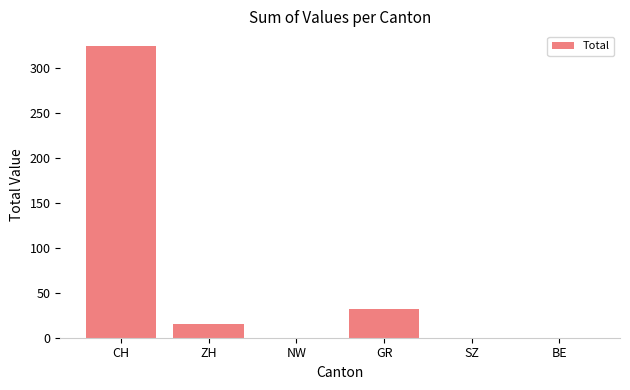

Between ZH and CH, which is larger?

CH